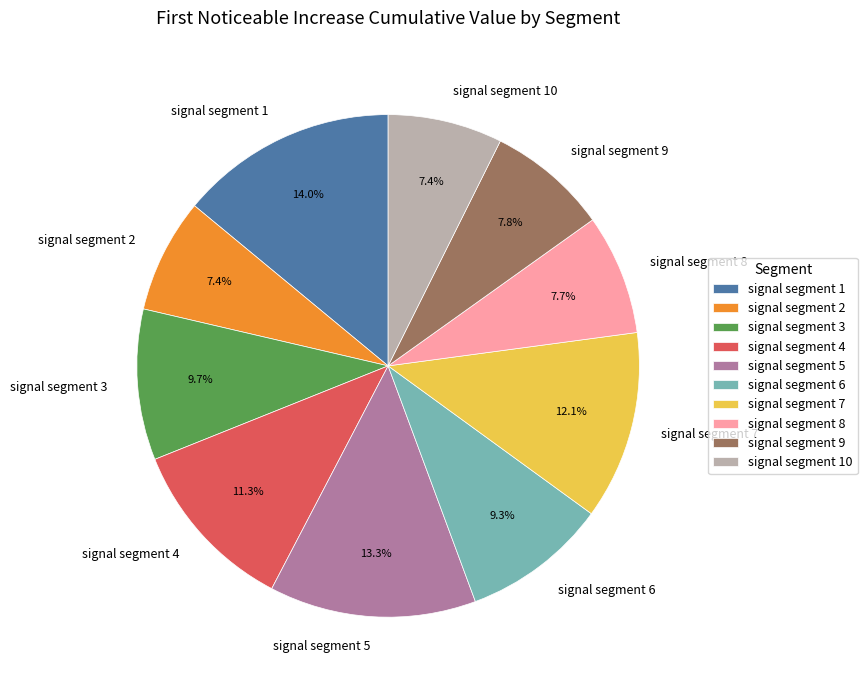

What is the total percentage of signal segment 5 and signal segment 9?

21.1%